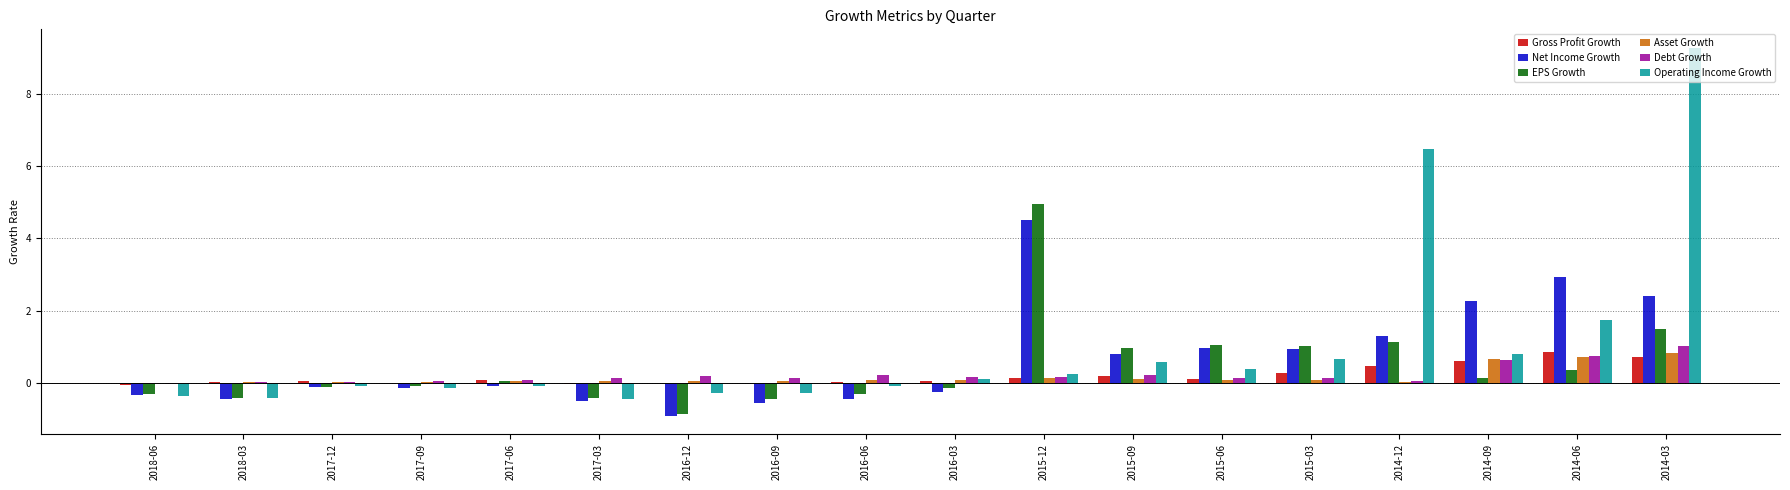

At which category is the sum across all series the highest?

2014-03